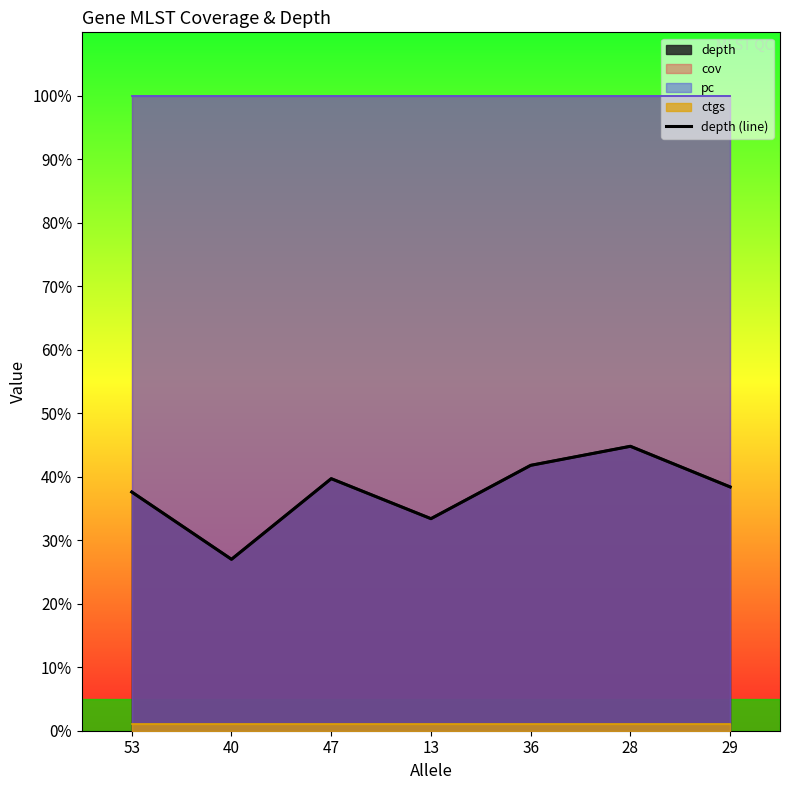

What is the sum of the values at 28 and 53?

82.4